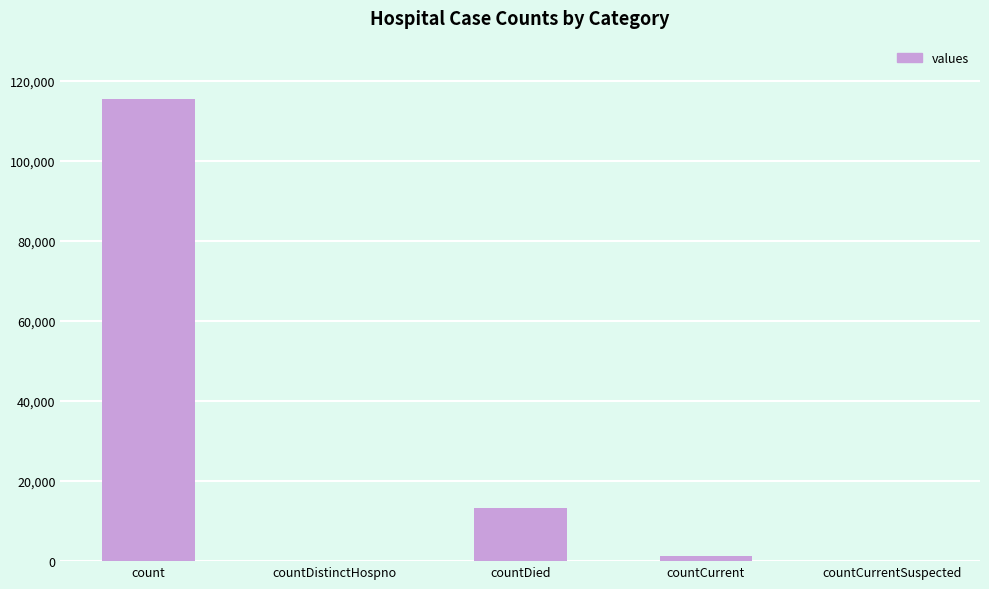

At which label does the data first exceed 1383?

count